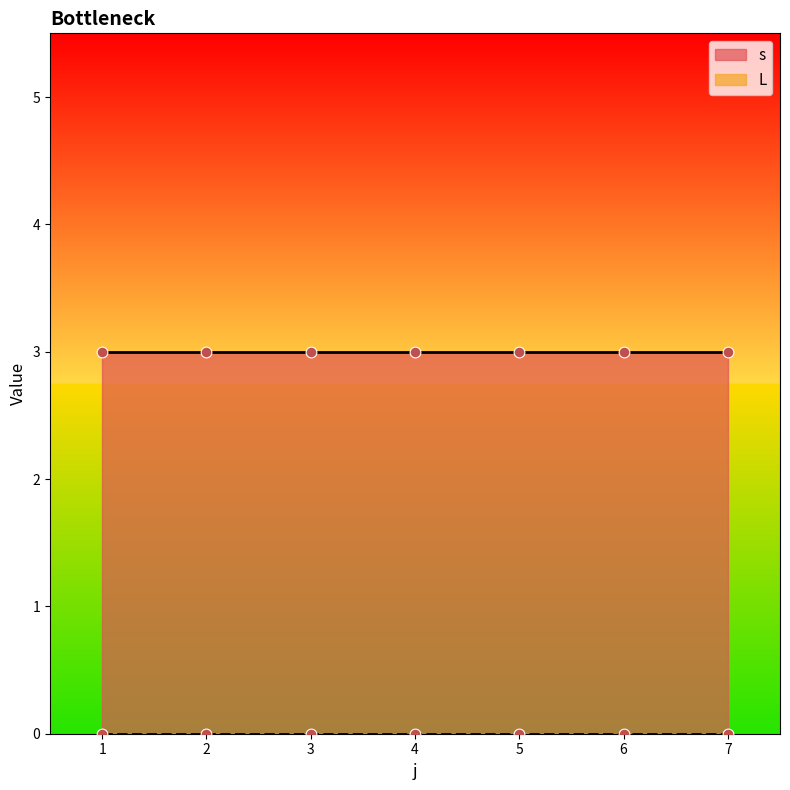

Which series has the largest total across all categories?

s